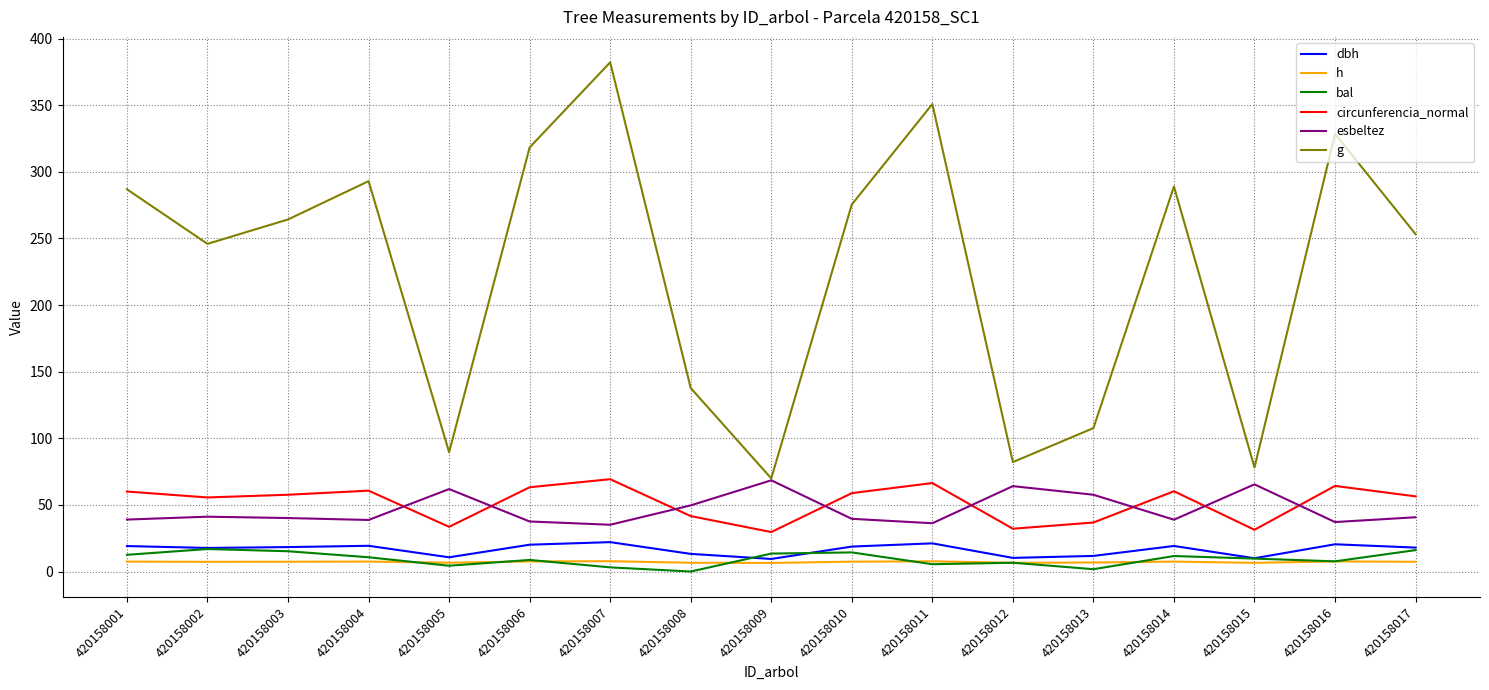

True or false: h and circunferencia_normal cross at least once.

False